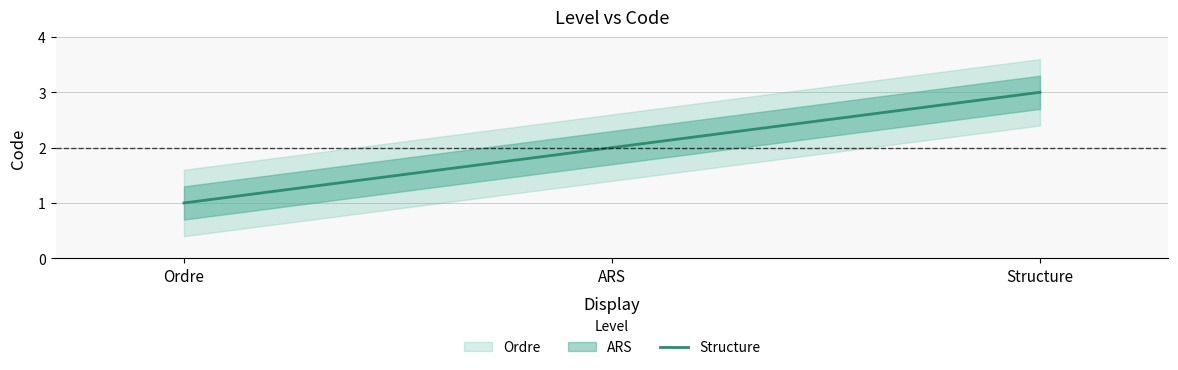

List the labels in order of value, largest first.

Structure, ARS, Ordre